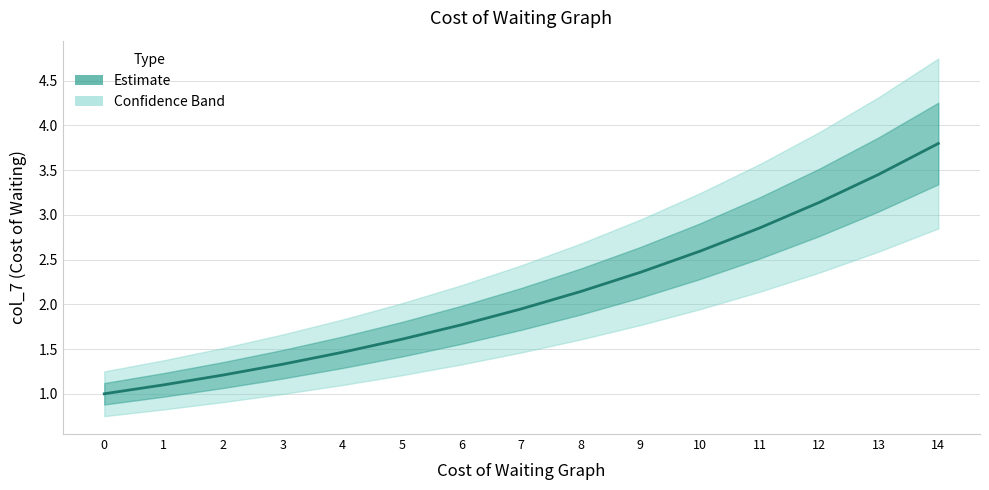

List the labels in order of value, largest first.

14, 13, 12, 11, 10, 9, 8, 7, 6, 5, 4, 3, 2, 1, 0